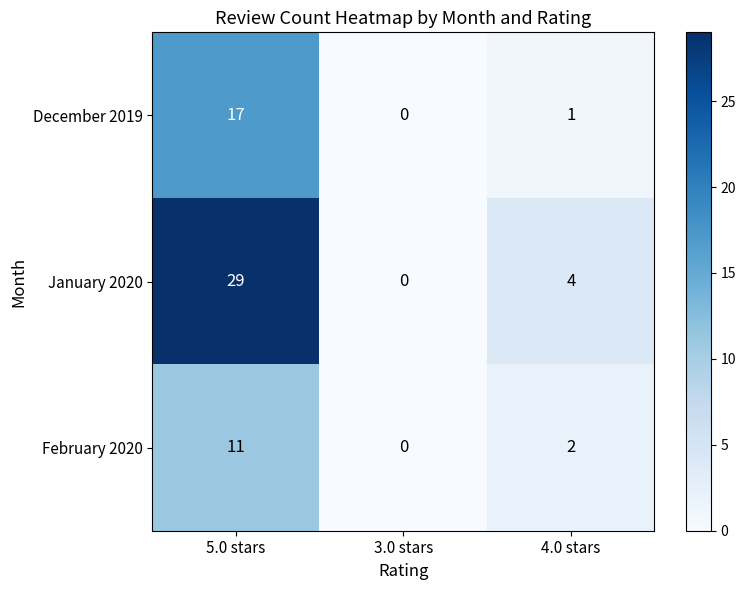

Between 3.0 stars and 4.0 stars, which series saw the biggest shift?

January 2020